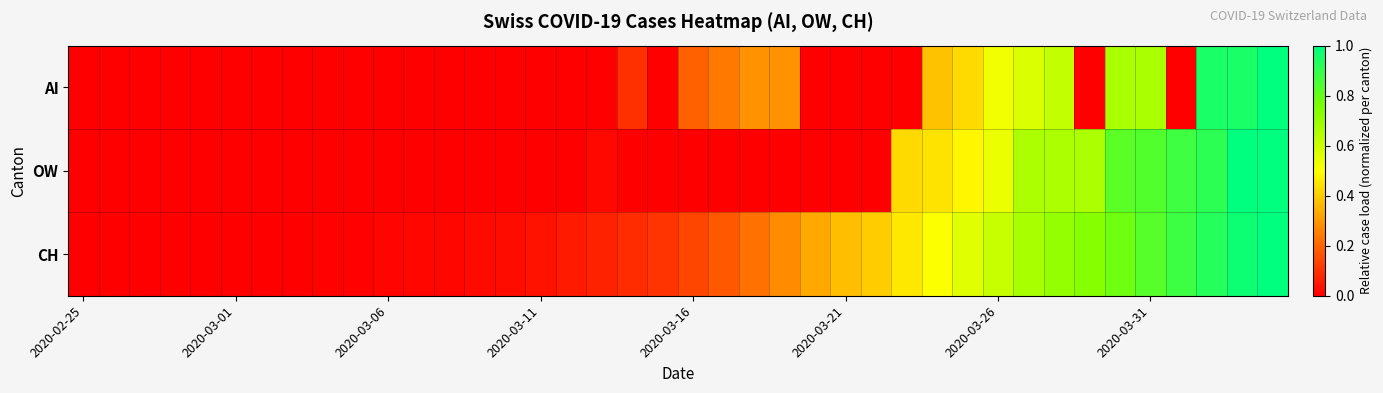

Reading left to right, transcribe all the data shown in this chart.

AI: 0.0	0.0	0.0	0.0	0.0	0.0	0.0	0.0	0.0	0.0	0.0	0.0	0.0	0.0	0.0	0.0	0.0	0.0	0.1	0.0	0.2	0.2	0.3	0.3	0.0	0.0	0.0	0.0	0.4	0.4	0.5	0.6	0.6	0.0	0.7	0.7	0.0	1.0	1.0	1.0
OW: 0.0	0.0	0.0	0.0	0.0	0.0	0.0	0.0	0.0	0.0	0.0	0.0	0.0	0.0	0.0	0.0	0.0	0.0	0.0	0.0	0.0	0.0	0.0	0.0	0.0	0.0	0.0	0.4	0.4	0.5	0.5	0.7	0.7	0.7	0.8	0.8	0.9	0.9	1.0	1.0
CH: 0.0	0.0	0.0	0.0	0.0	0.0	0.0	0.0	0.0	0.0	0.0	0.0	0.0	0.0	0.0	0.0	0.1	0.1	0.1	0.1	0.1	0.2	0.2	0.3	0.3	0.4	0.4	0.5	0.5	0.6	0.6	0.7	0.7	0.7	0.8	0.8	0.9	0.9	1.0	1.0